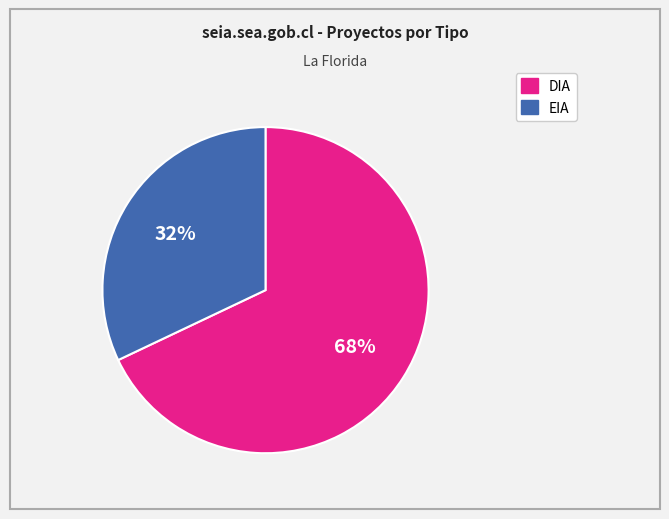

Is it true that EIA is 32% of the pie?

True